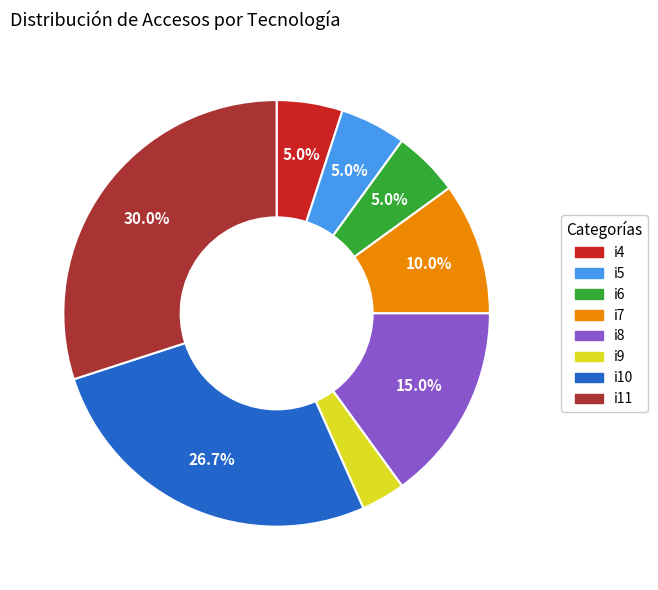

How much of the chart is everything except i8?

85.0%